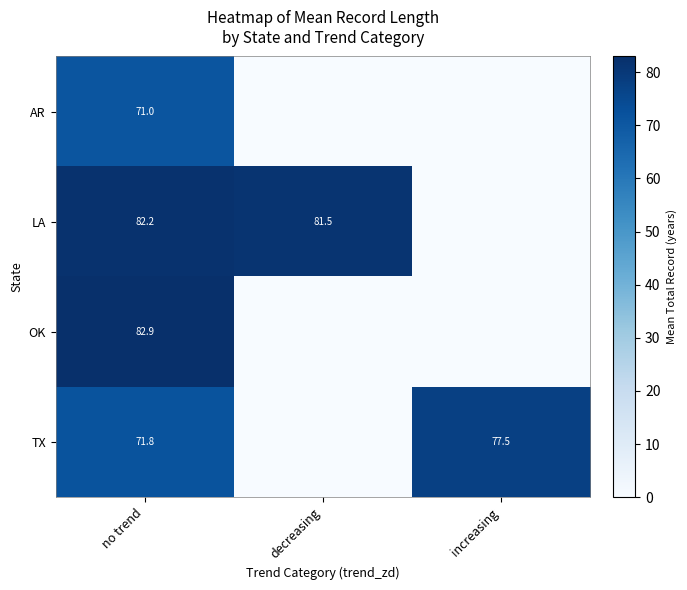

At which category does the chart reach its minimum across all series?

decreasing